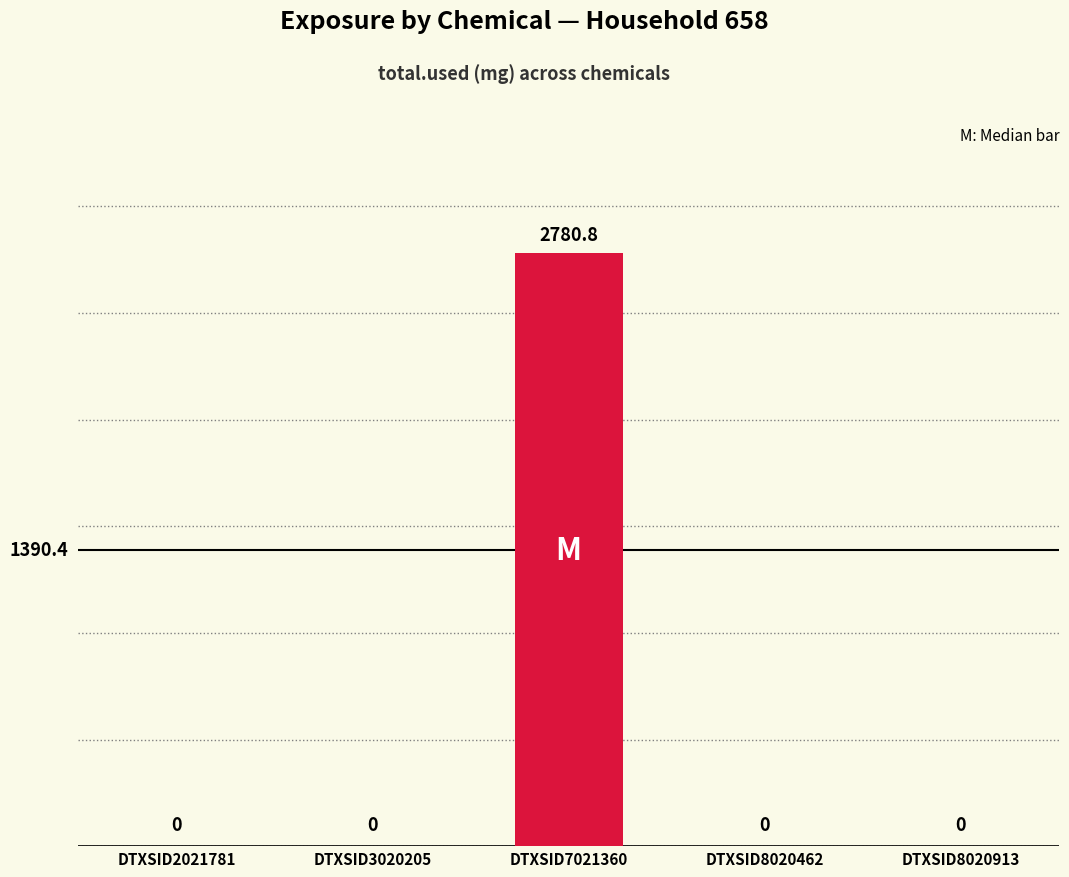

What is the greatest value displayed?

2780.8